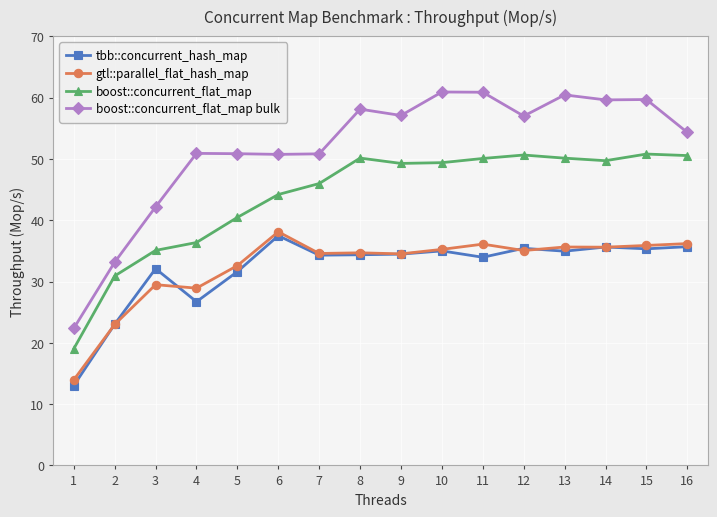

True or false: boost::concurrent_flat_map bulk has a value of 42.2 at 3.

True